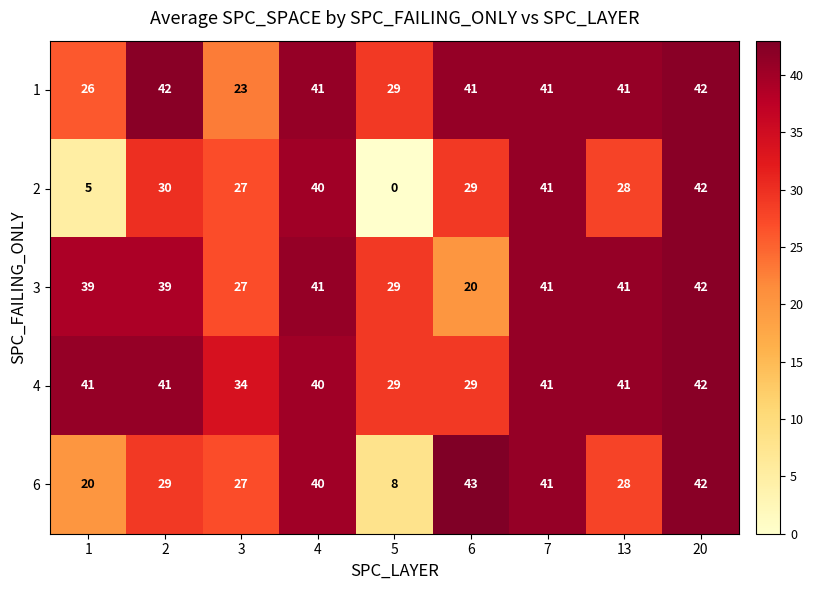

Is it true that 1 equals 41 at 7?

True